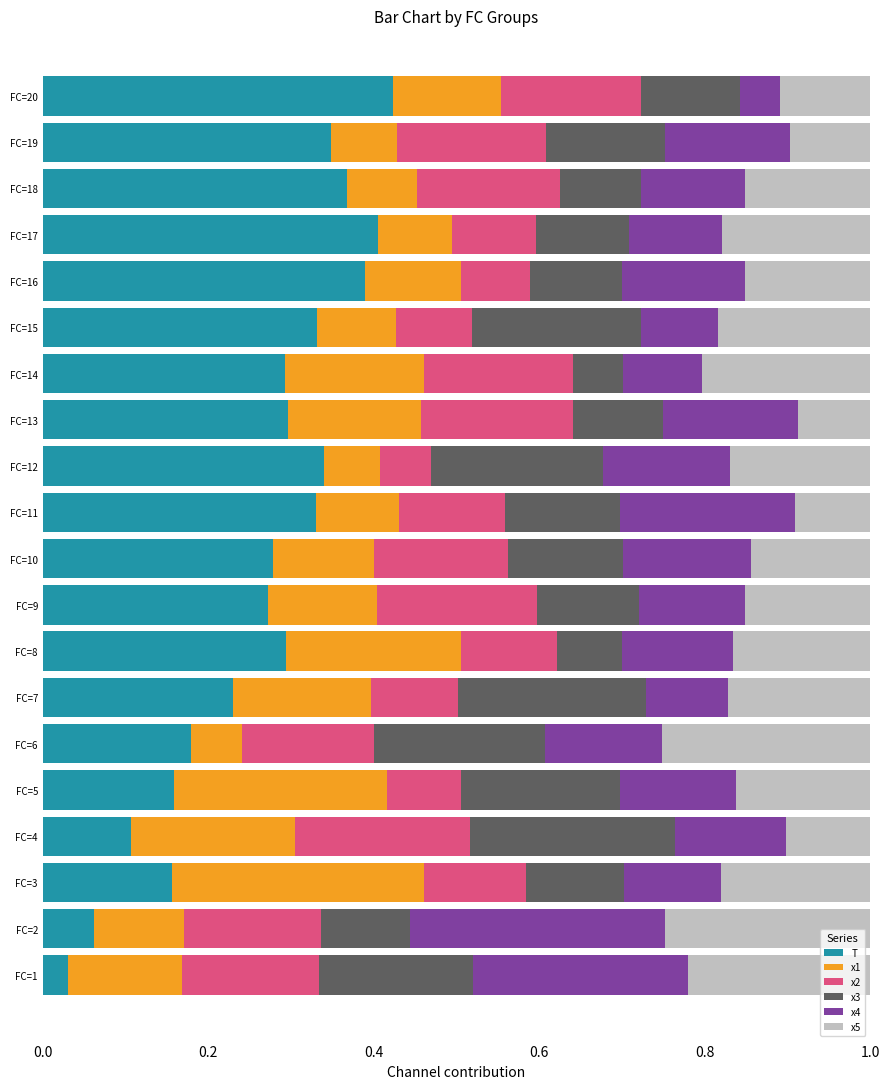

What is the total value across all series at FC=1?

1.0